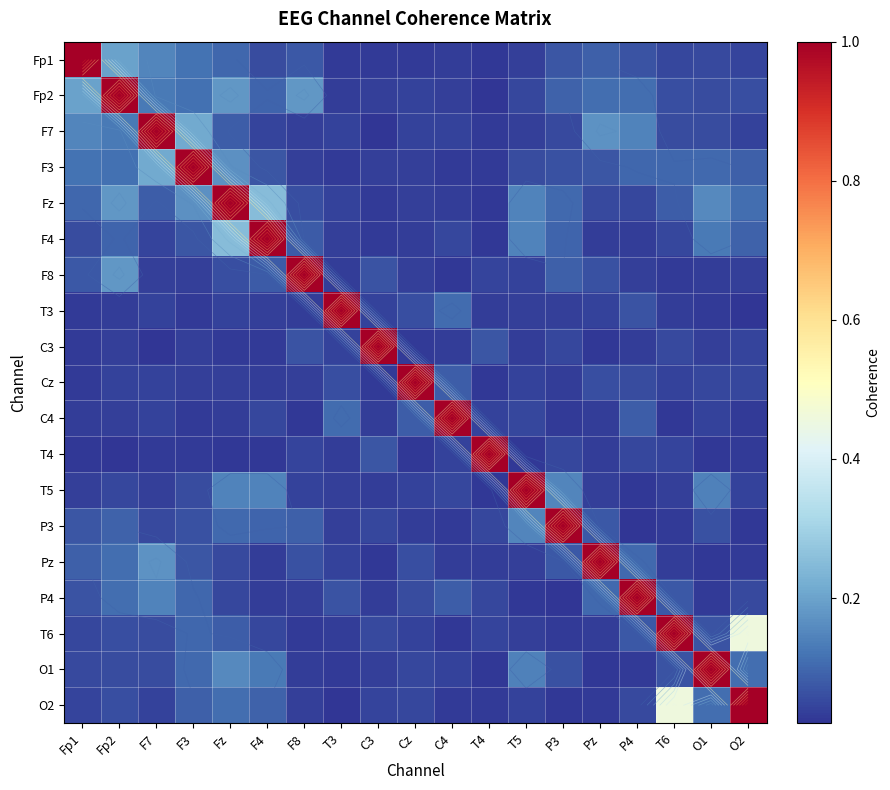

What is the average value of the T3 series?

0.1